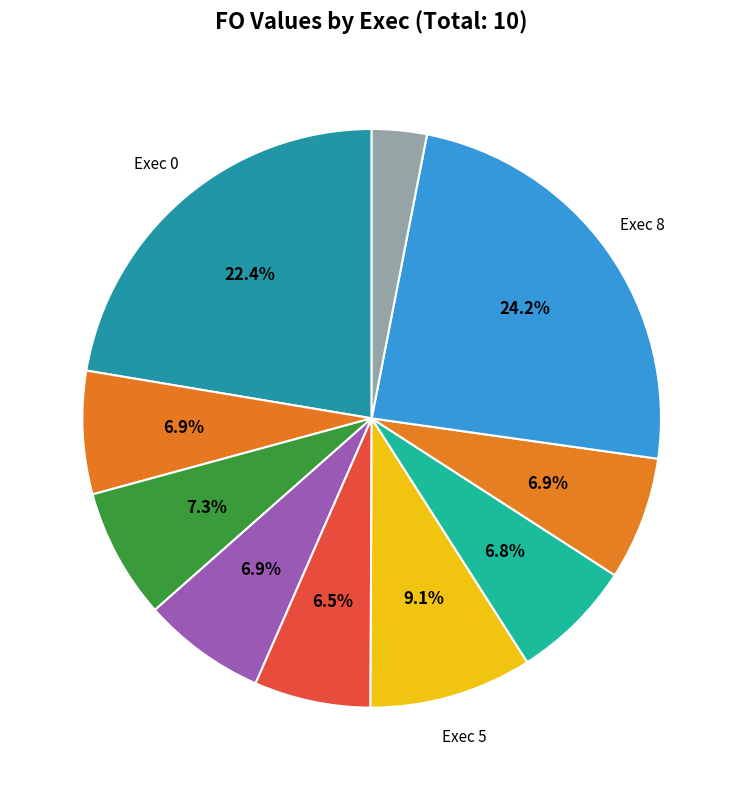

How many slices are in this pie chart?

10